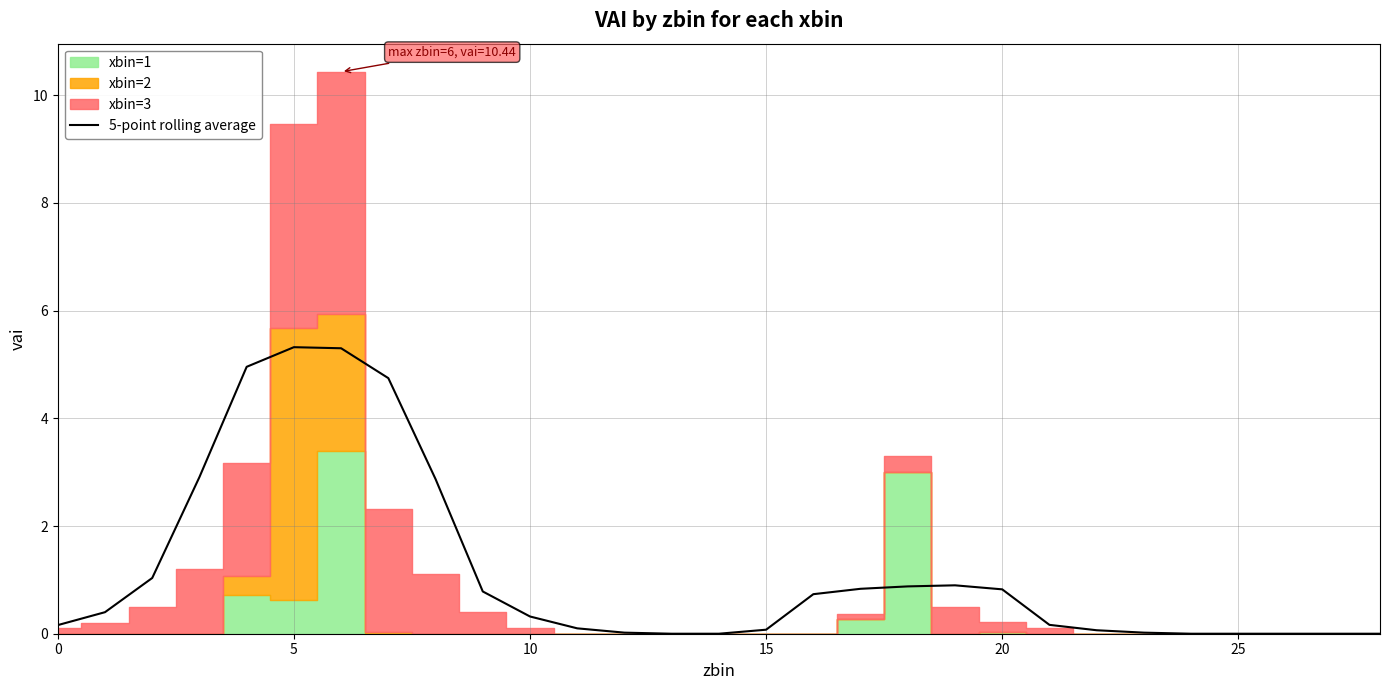

At which category does the chart reach its minimum across all series?

13